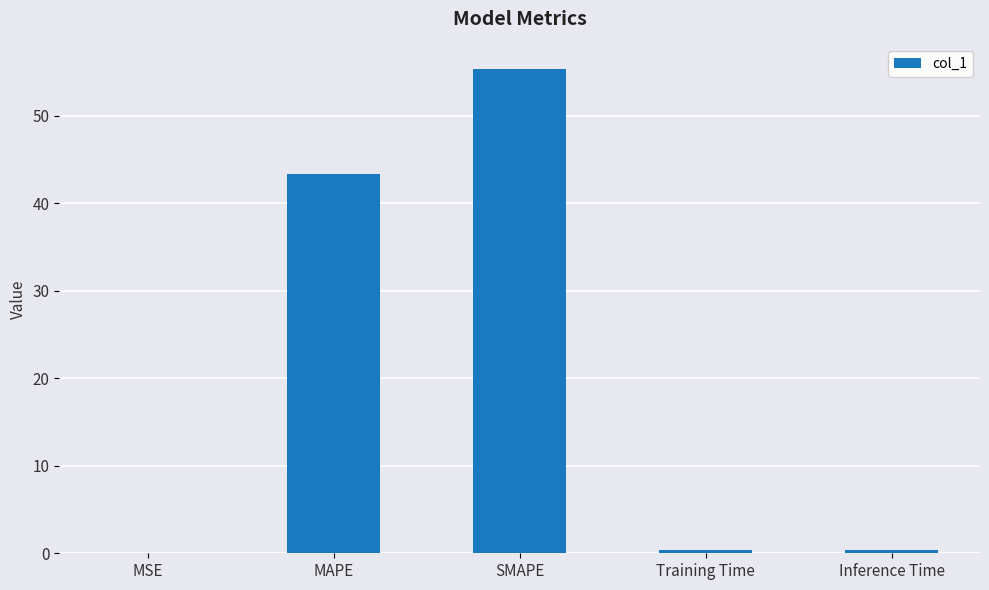

Are the bars grouped side by side (vs. stacked)?

No